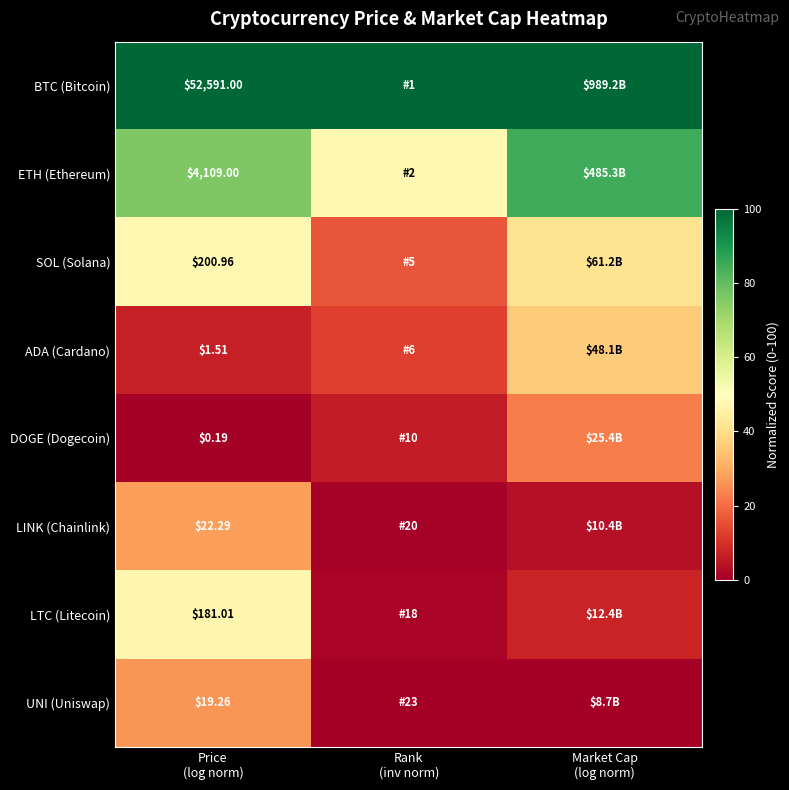

What is the spread (max minus min) of values at Price
(log norm)?

52590.8